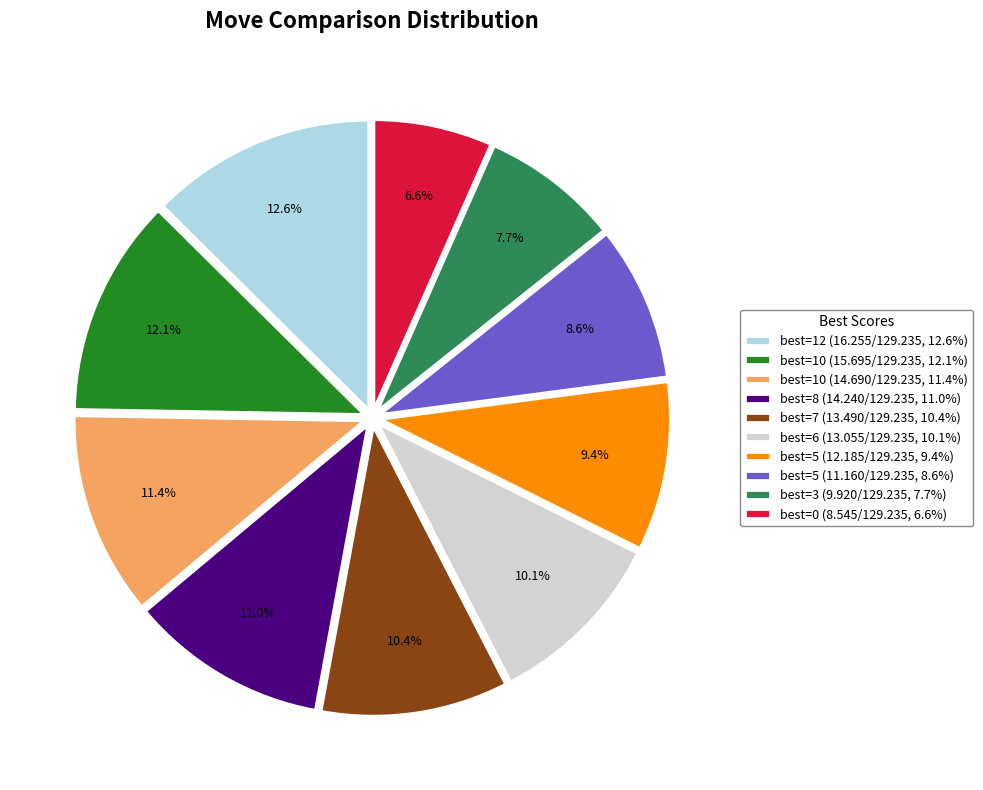

Combined, what portion of the pie is best=10 (14.690/129.235, 11.4%) and best=0 (8.545/129.235, 6.6%)?

18.0%